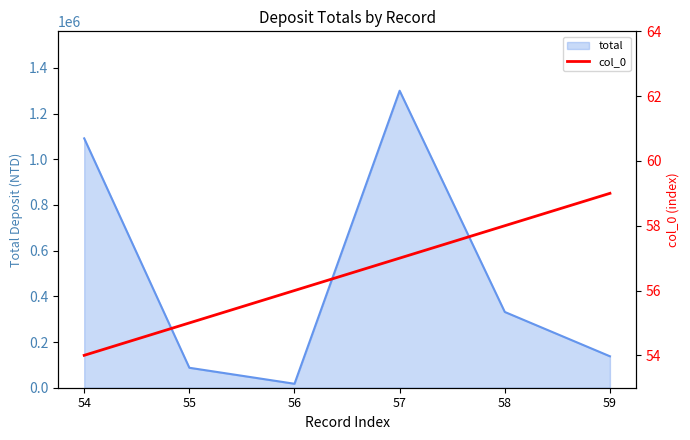

Rank the categories by total value from highest to lowest.

57, 54, 58, 59, 55, 56